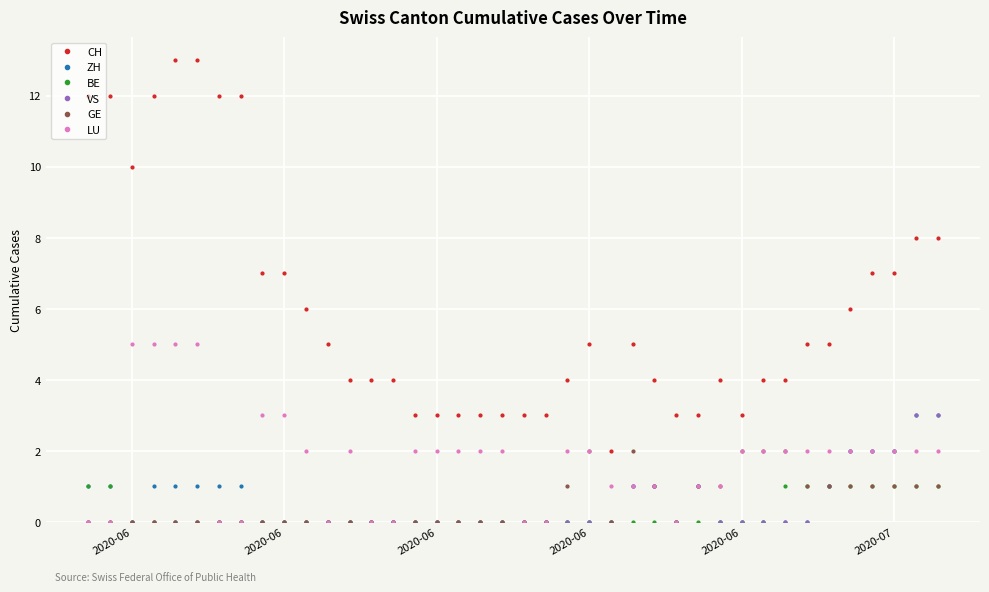

Which series has the largest range (max minus min)?

CH